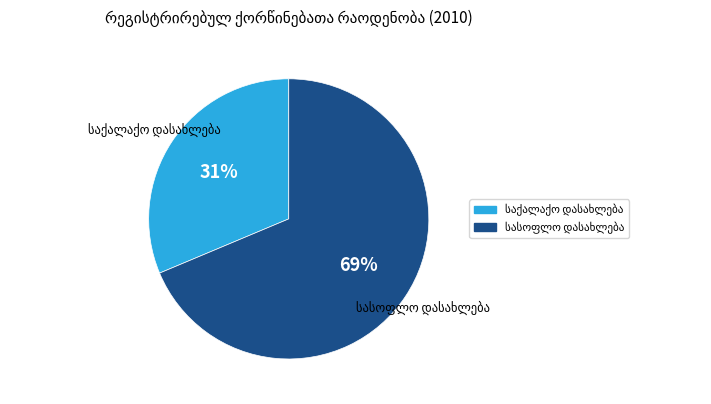

Is there any slice that represents more than half of the pie?

Yes